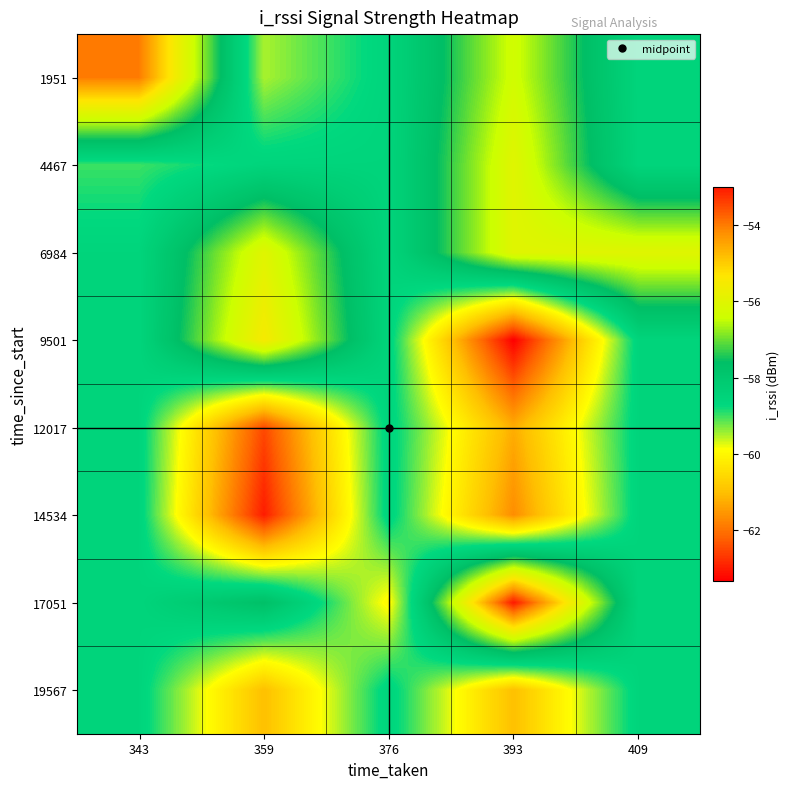

Reading right to left, transcribe all the data shown in this chart.

1951: 409=-58.6	393=-56.3	376=-58.6	359=-59.5	343=-54.0
4467: 409=-58.6	393=-56.0	376=-58.6	359=-58.6	343=-59.0
6984: 409=-56.0	393=-56.0	376=-58.6	359=-56.0	343=-58.6
9501: 409=-58.6	393=-63.3	376=-58.6	359=-55.5	343=-58.6
12017: 409=-58.6	393=-61.2	376=-58.6	359=-62.5	343=-58.6
14534: 409=-58.6	393=-61.7	376=-58.6	359=-63.0	343=-58.6
17051: 409=-58.6	393=-53.0	376=-60.0	359=-57.7	343=-58.6
19567: 409=-58.6	393=-61.0	376=-58.6	359=-61.0	343=-58.6